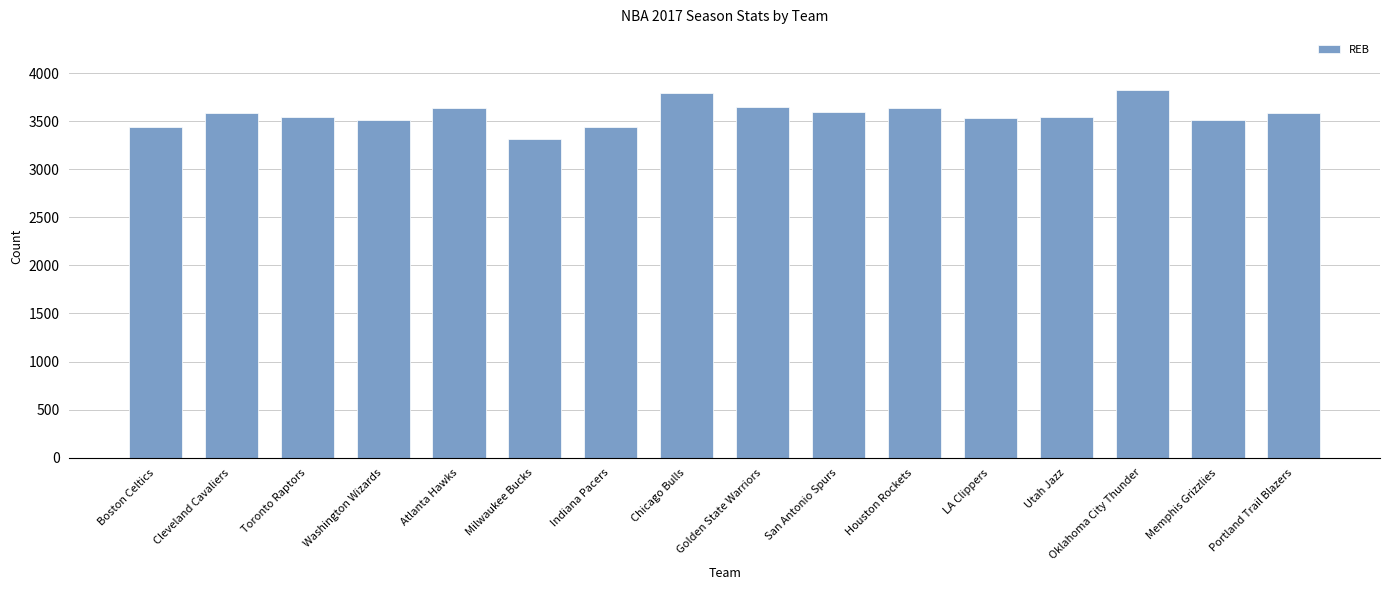

What is the change in value from Indiana Pacers to San Antonio Spurs?

+154